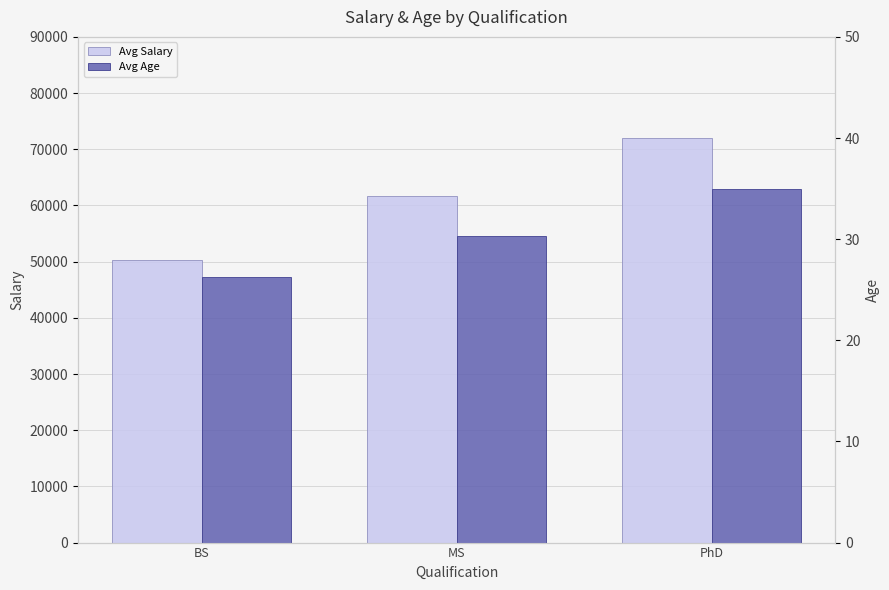

What position from the right is PhD?

1